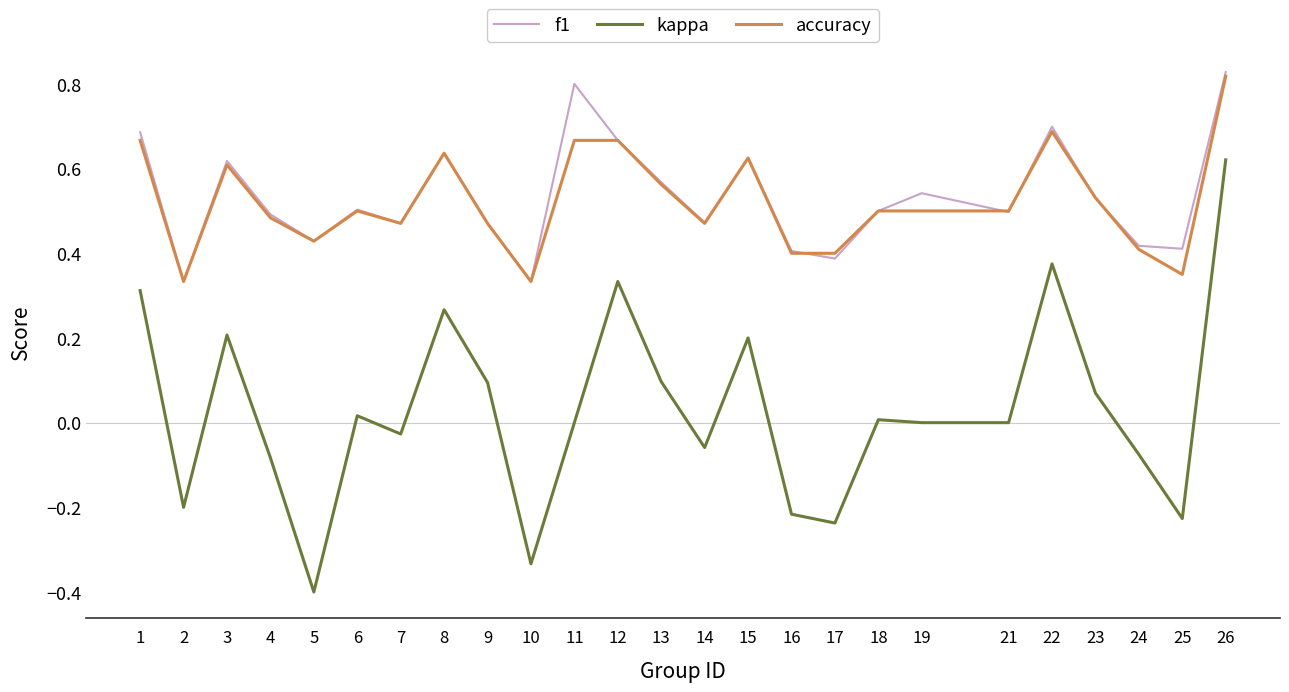

Does the chart have visible grid lines?

No